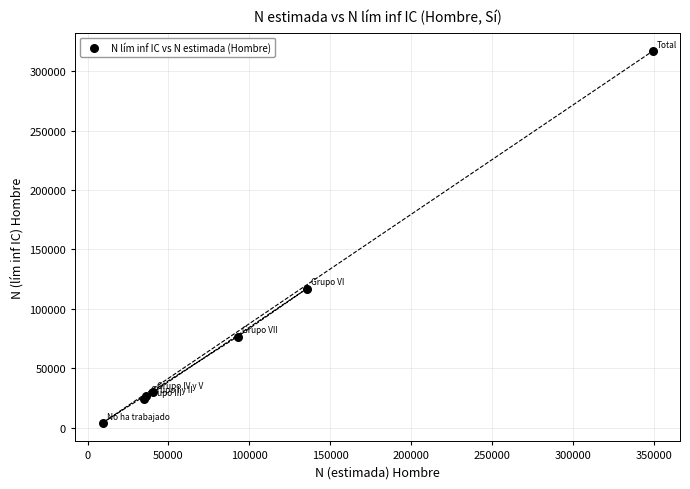

What Y value in the scatter plot is closest to 160382?

117011